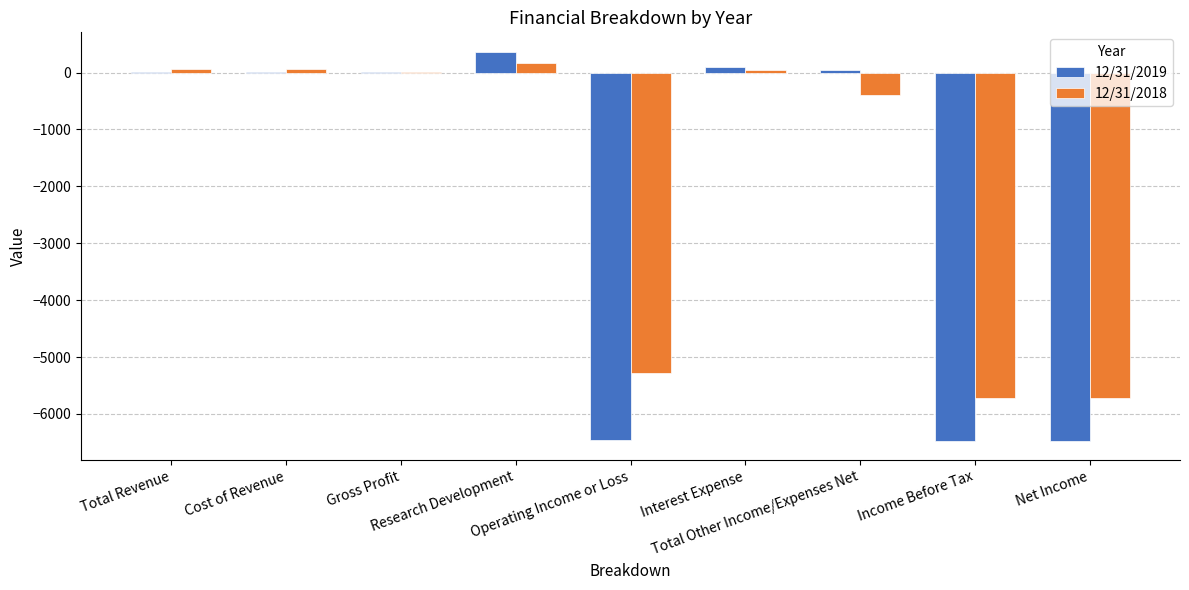

What is the highest value of the 12/31/2018 series?

159.4